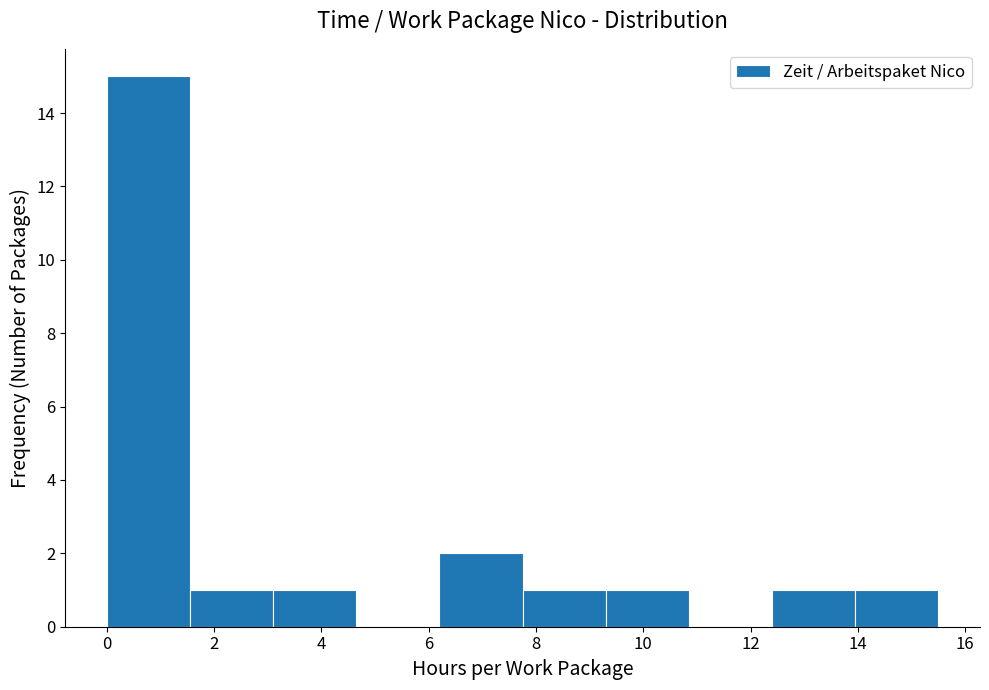

What is the height of the bar covering 12.40 to 13.95 on the x-axis? Neither the bar edges nor the heights are printed on the chart, so give them approximately, as read against the axes.

1